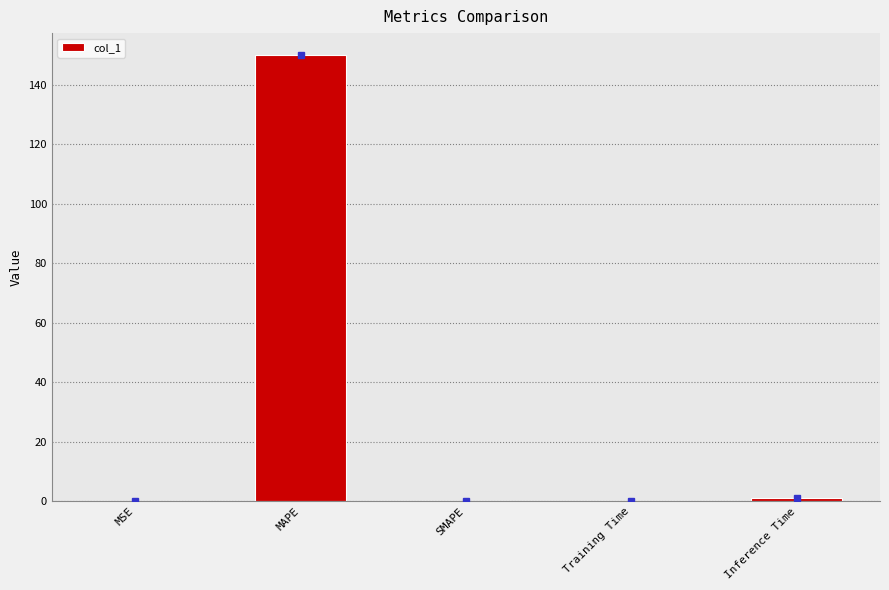

True or false: the data shows 0.0 at SMAPE.

True